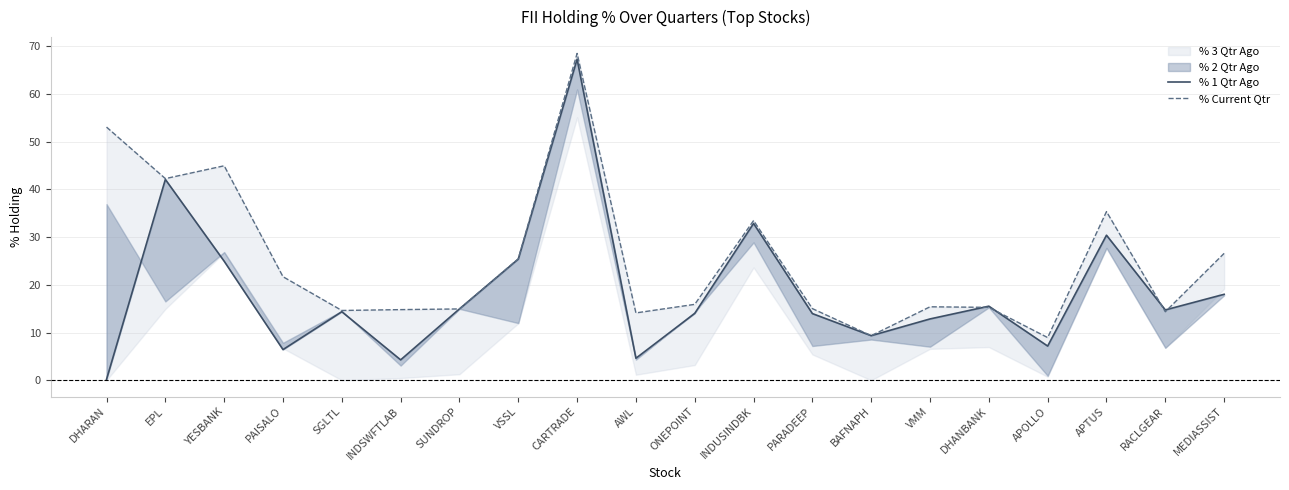

The value of % Current Qtr at APOLLO is 8.9. True or false?

True